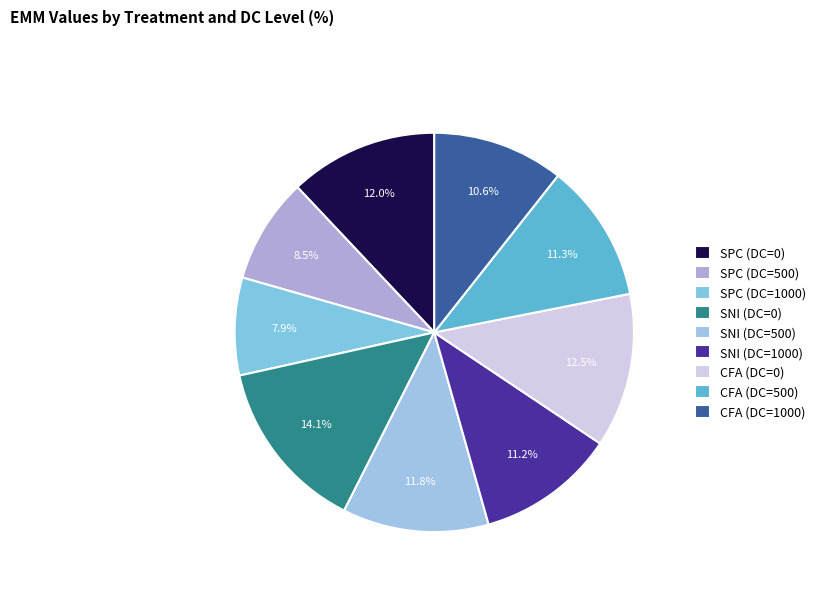

How many slices are in this pie chart?

9